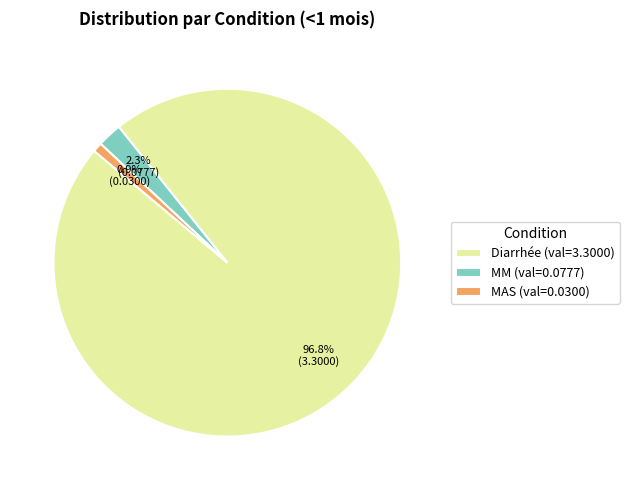

Which category has the biggest portion of the pie?

Diarrhée (val=3.3000)